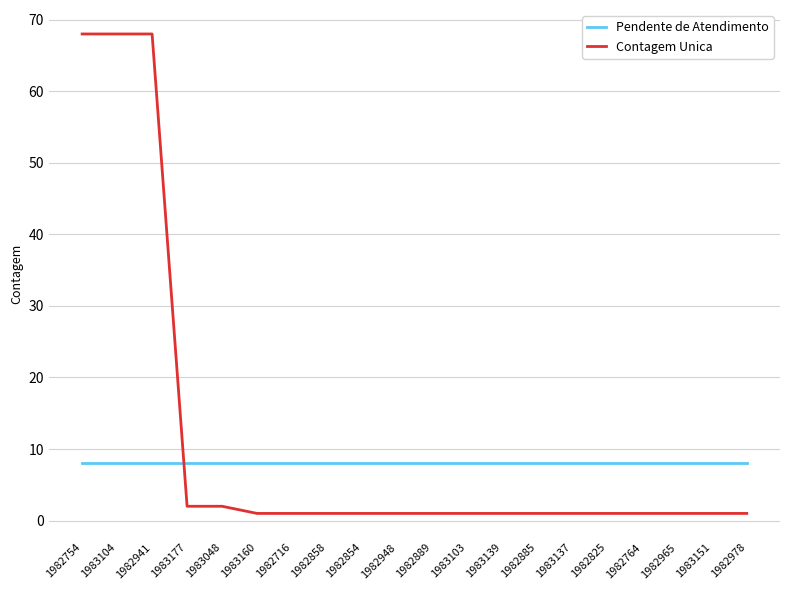

Reading left to right, what are all the values shown in this chart?

Pendente de Atendimento: 8	8	8	8	8	8	8	8	8	8	8	8	8	8	8	8	8	8	8	8
Contagem Unica: 68	68	68	2	2	1	1	1	1	1	1	1	1	1	1	1	1	1	1	1